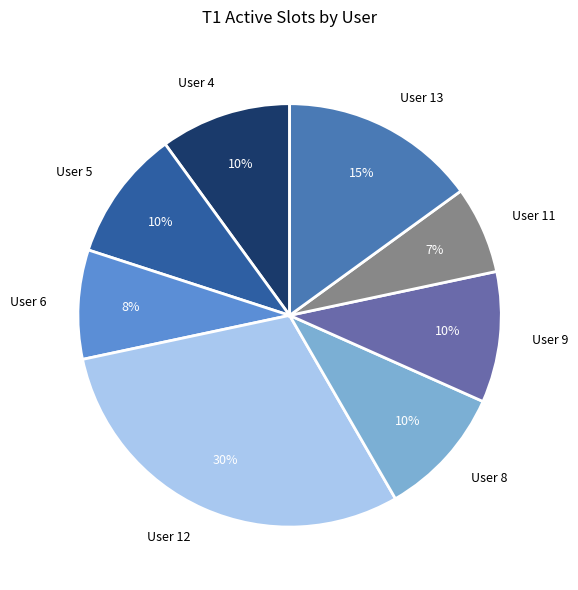

True or false: User 6 accounts for 8% of the total.

True